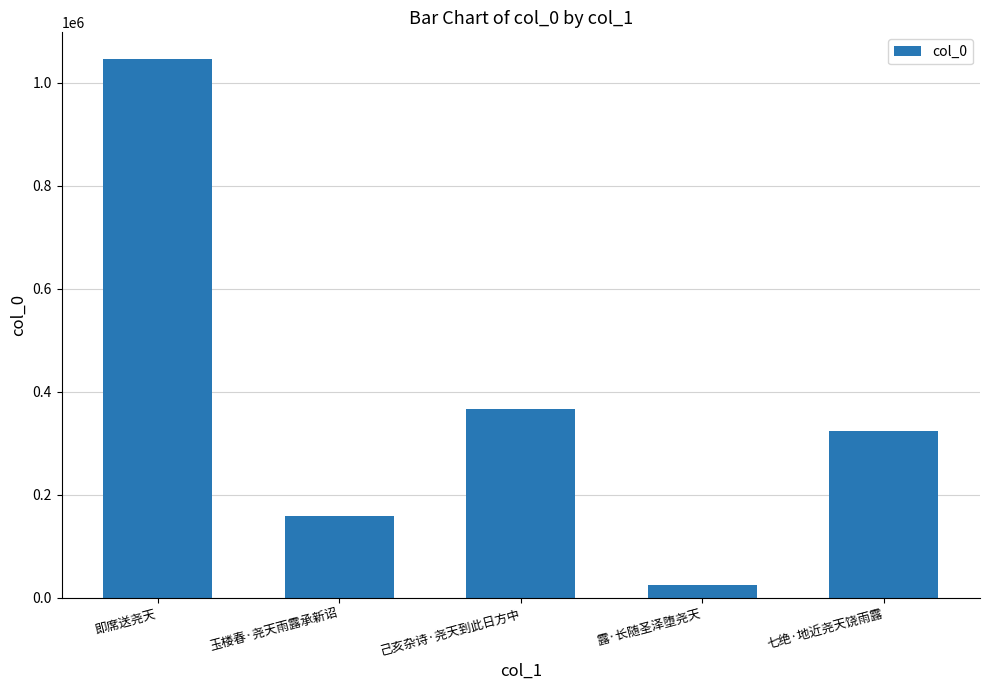

What is the change in value from 玉楼春·尧天雨露承新诏 to 七绝·地近尧天饶雨露?

+164527